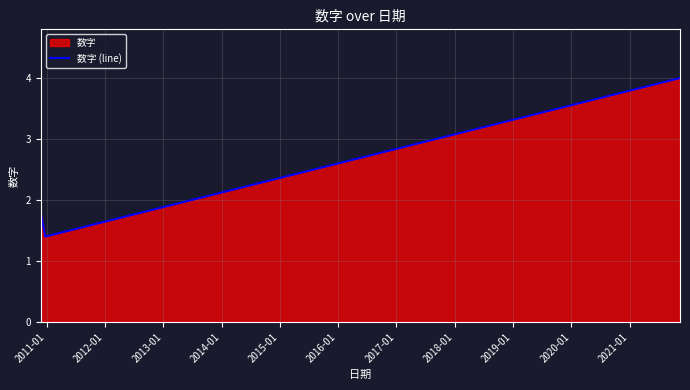

What is the maximum value shown in the chart?

4.0